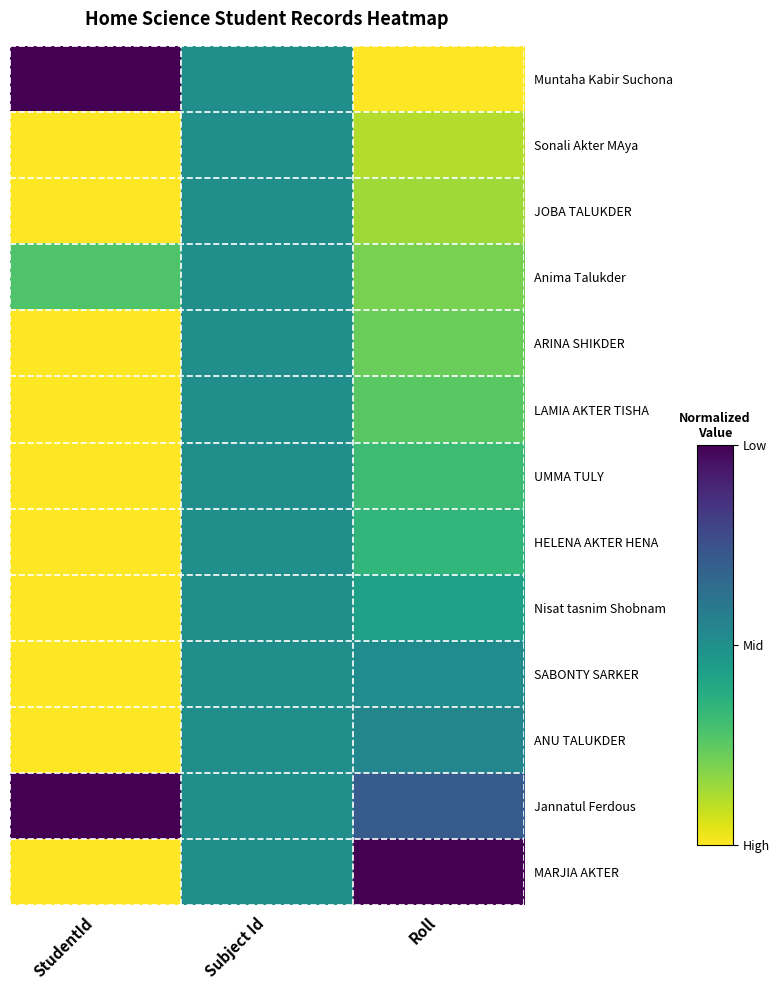

What is the maximum value shown in the chart?

1.0